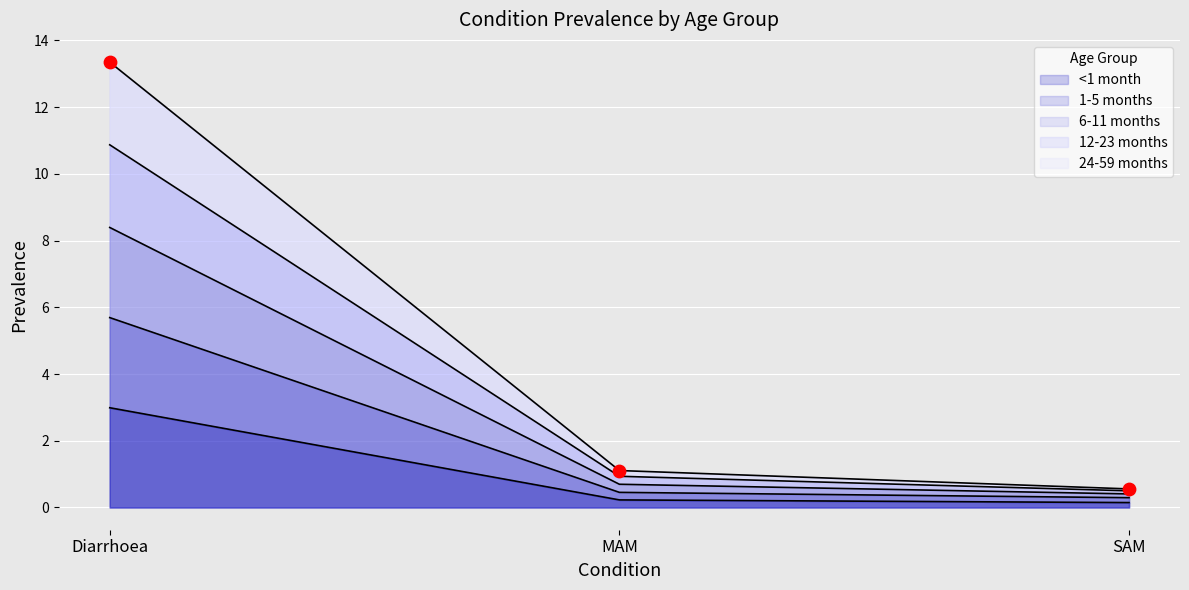

Which series has the widest spread of Y values?

6-11 months